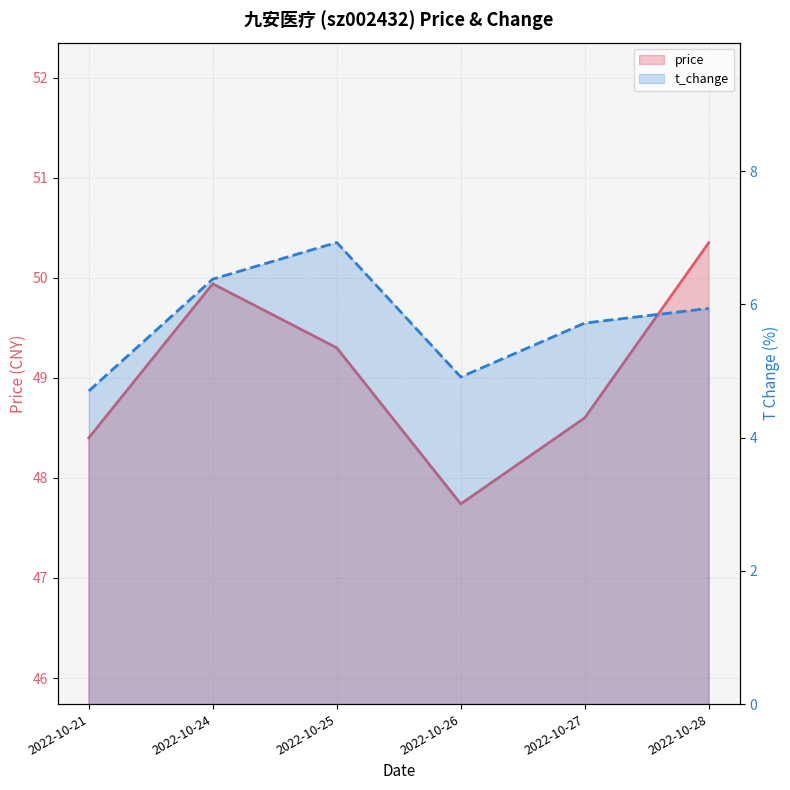

Reading left to right, transcribe all the data shown in this chart.

price: 2022-10-21=48.4	2022-10-24=49.9	2022-10-25=49.3	2022-10-26=47.7	2022-10-27=48.6	2022-10-28=50.4
t_change: 2022-10-21=4.7	2022-10-24=6.4	2022-10-25=6.9	2022-10-26=4.9	2022-10-27=5.7	2022-10-28=5.9